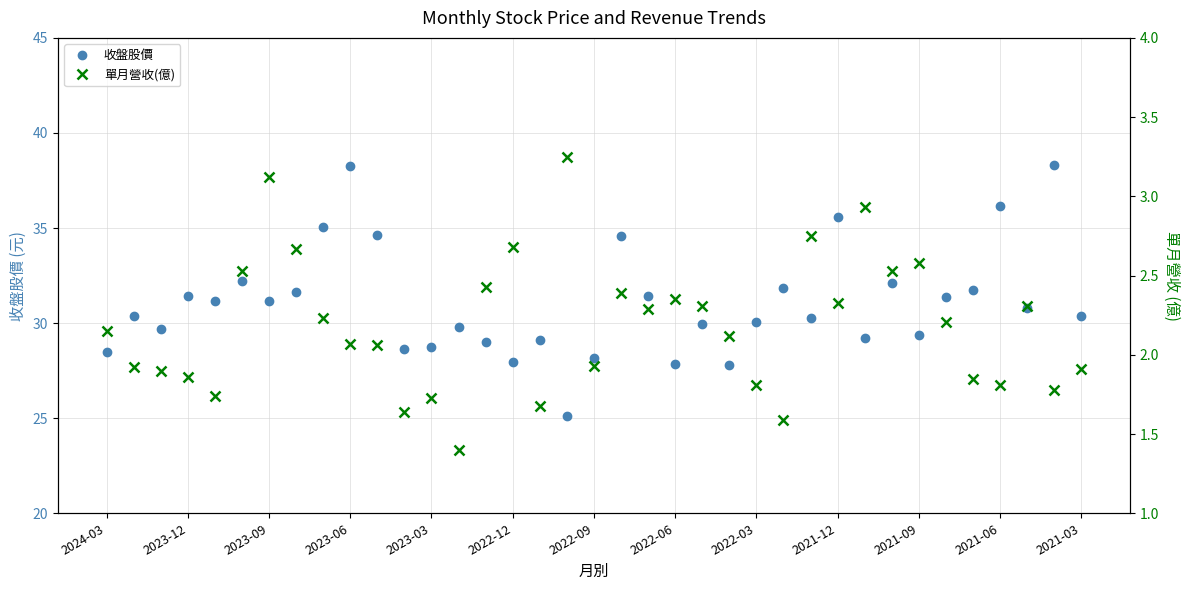

Which series has the largest range (max minus min)?

收盤股價